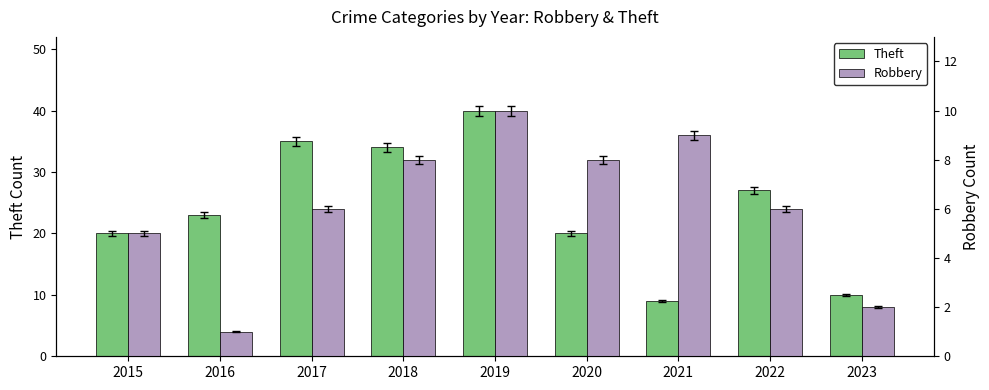

Are the bars horizontal?

No